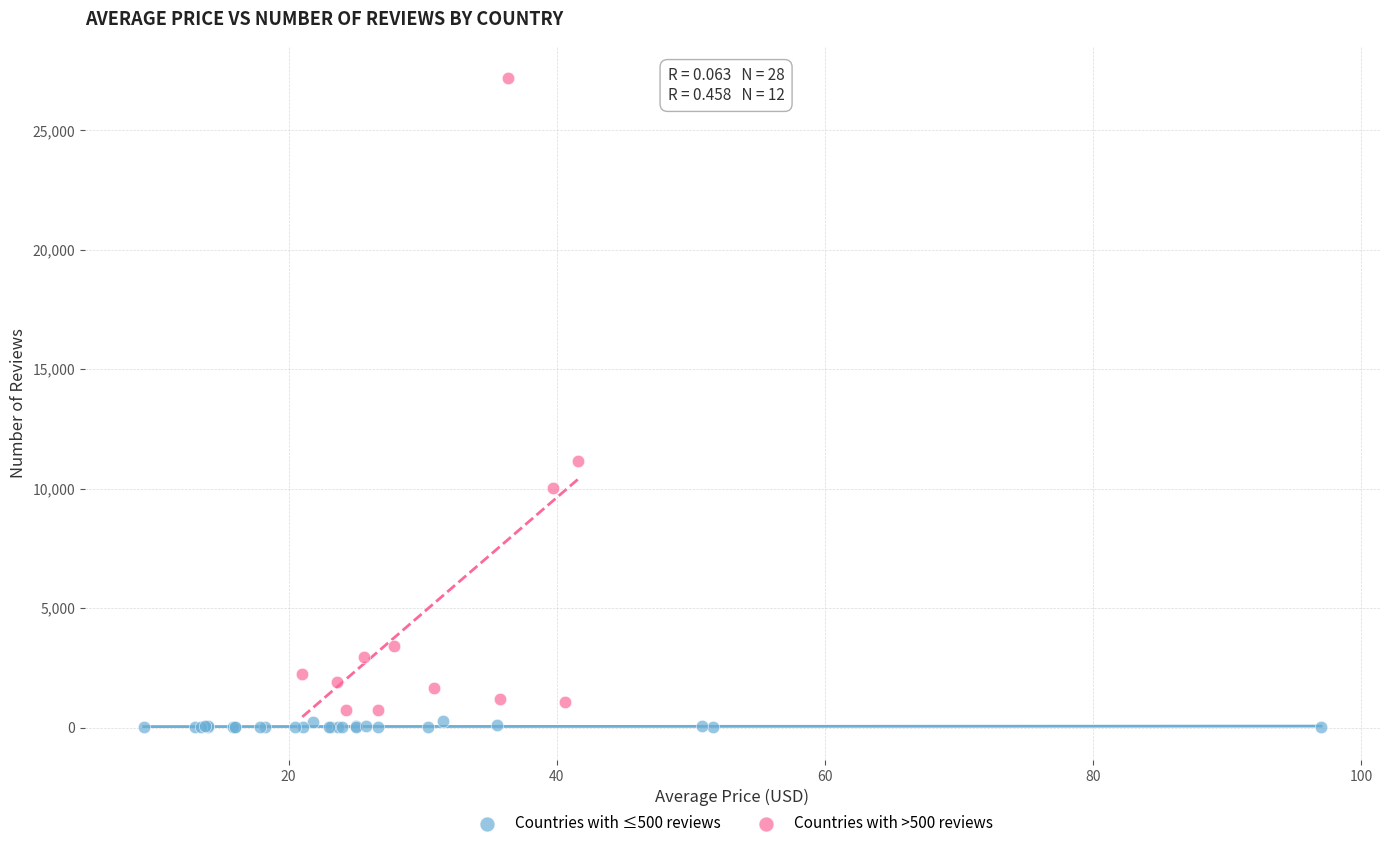

Which series contains the highest Y value?

Countries with >500 reviews